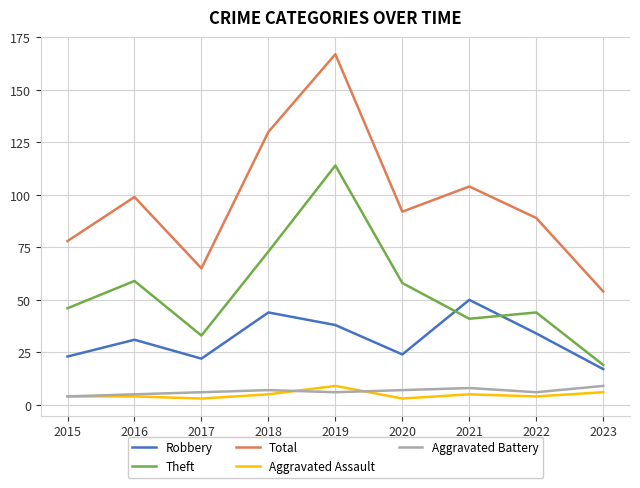

What is the spread (max minus min) of values at 2016?

95